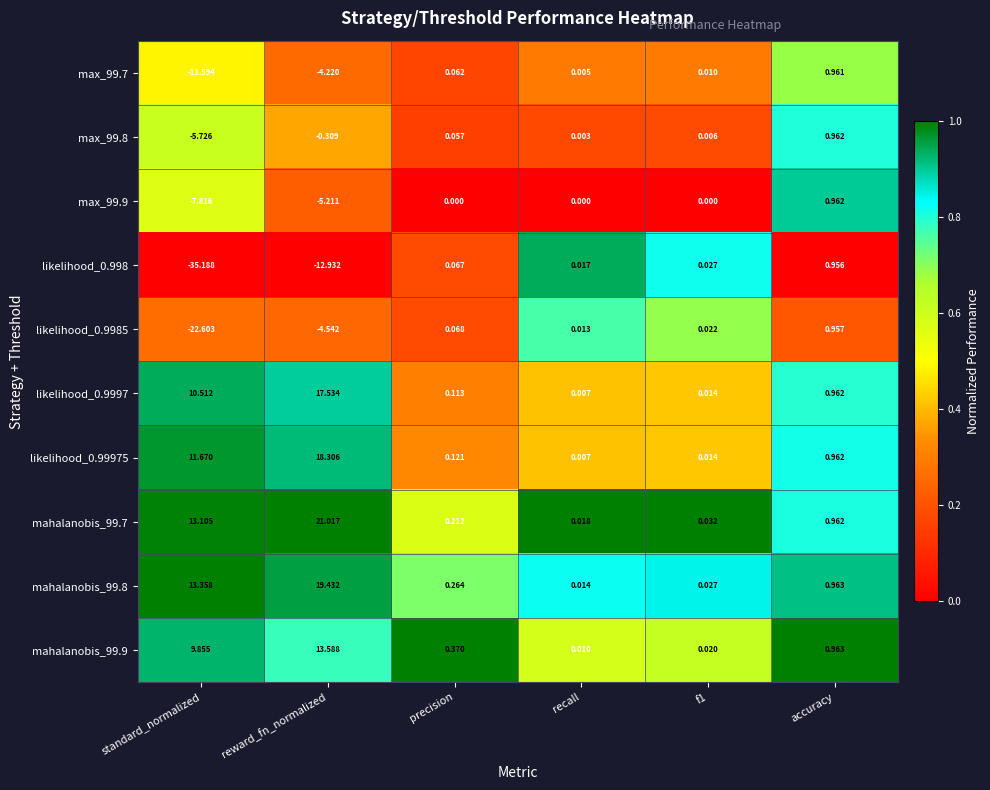

At how many categories does at least one series exceed 0?

6